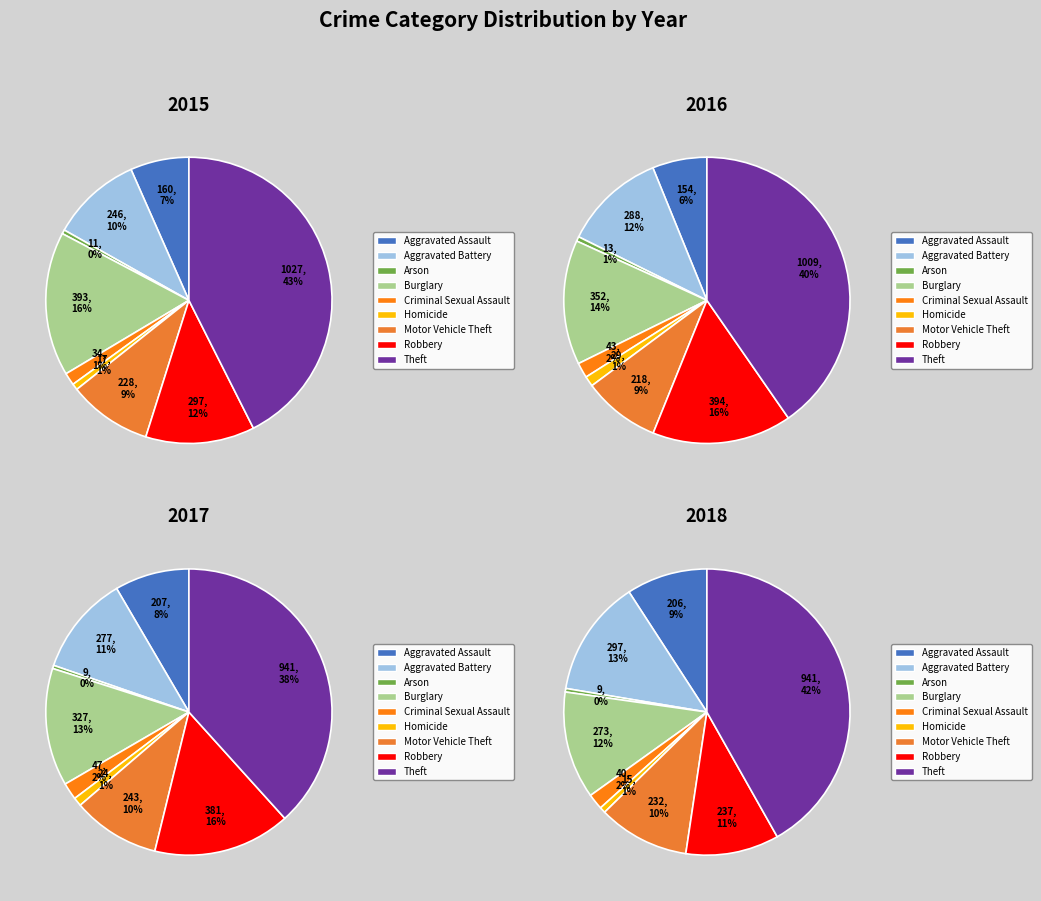

What percentage is the Theft slice, to the nearest percent?

38%